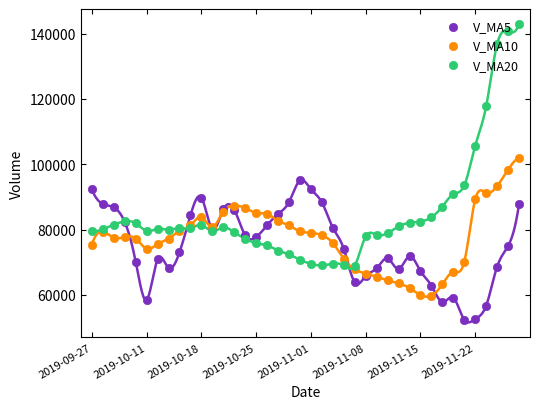

What are all the series names shown in the legend?

V_MA5, V_MA10, V_MA20